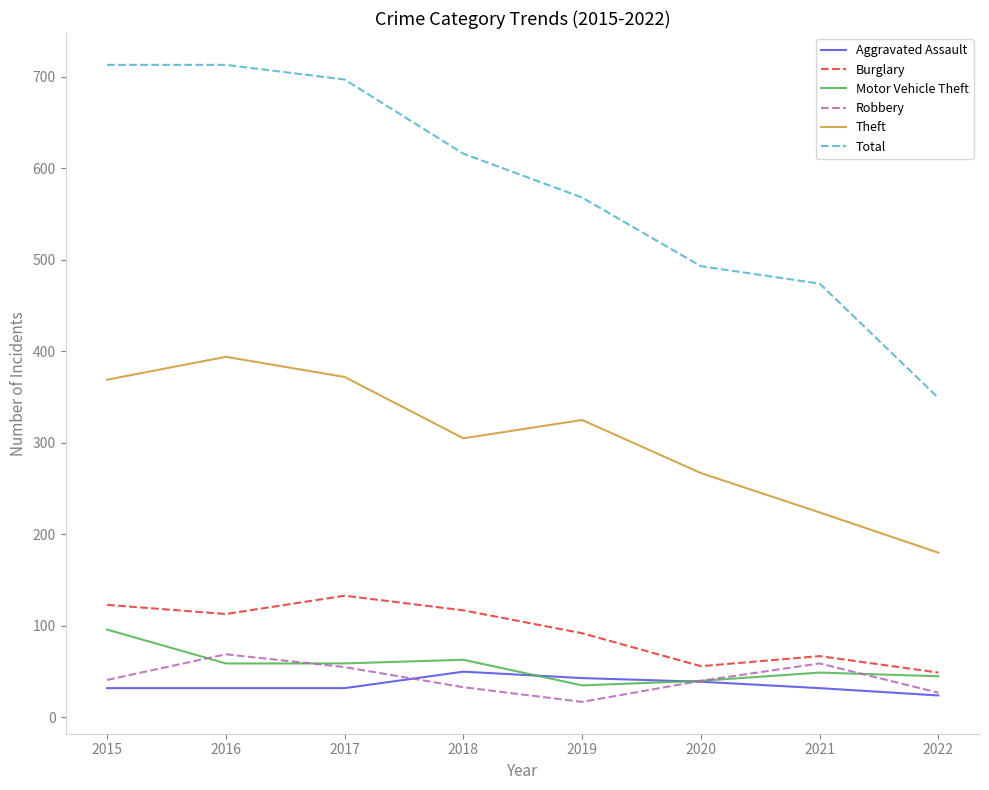

Is it true that Total equals 945 at 2019?

False